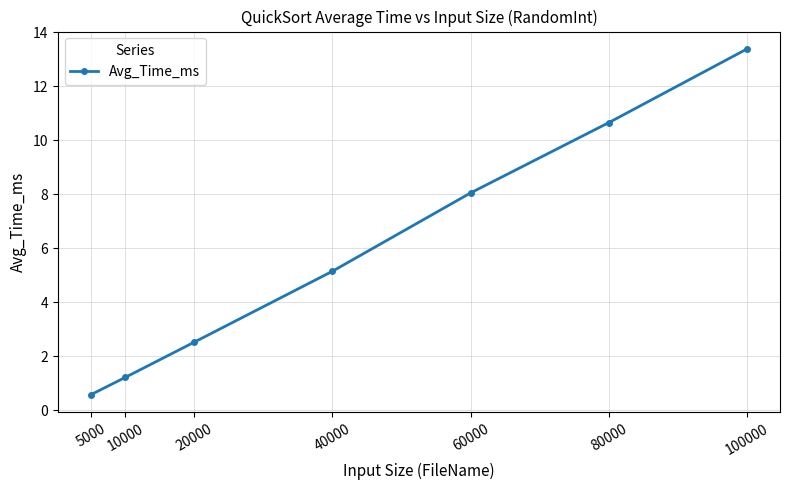

At which category does the chart reach its minimum across all series?

5000